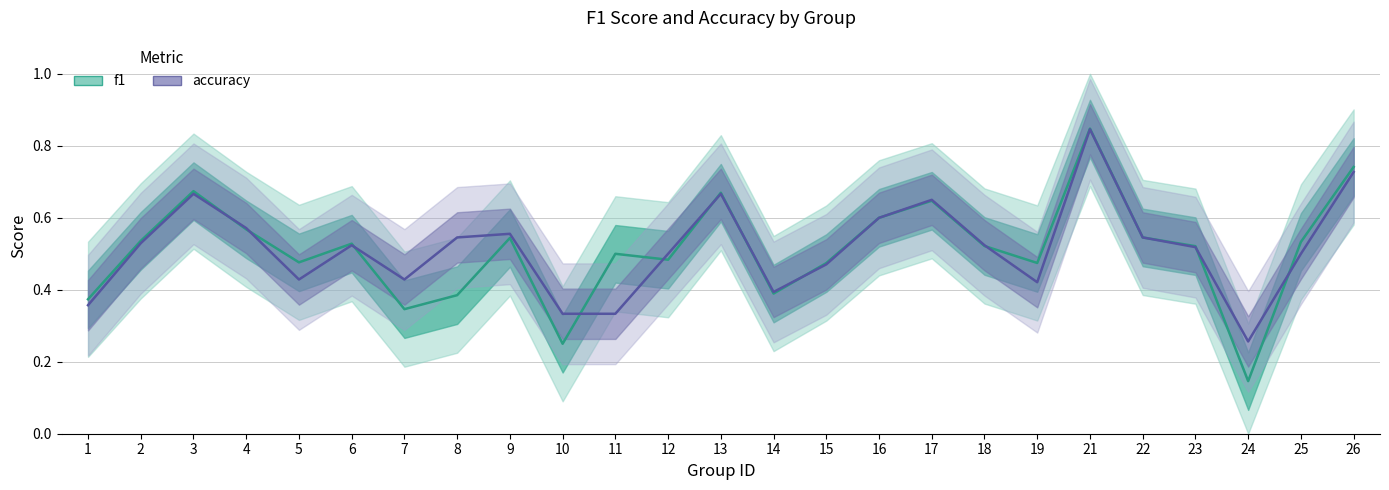

The f1 series shows 0.6 at 16. True or false?

True